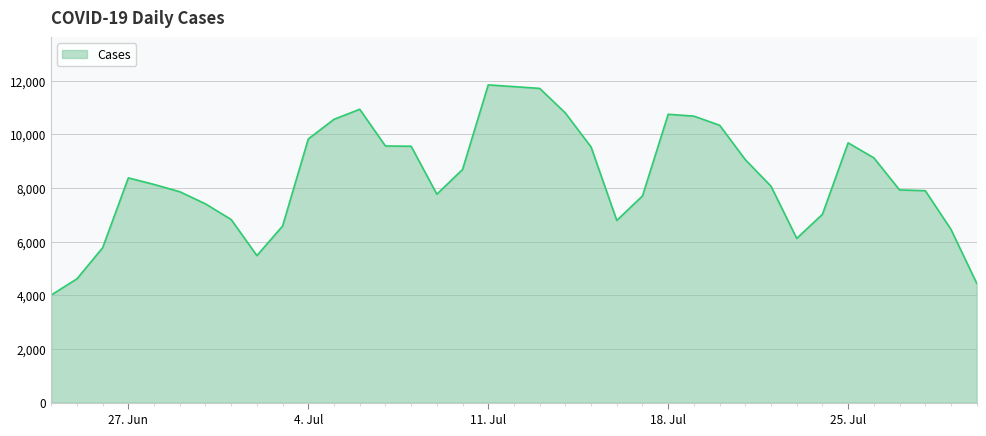

What is the difference between the maximum and minimum values?

7834